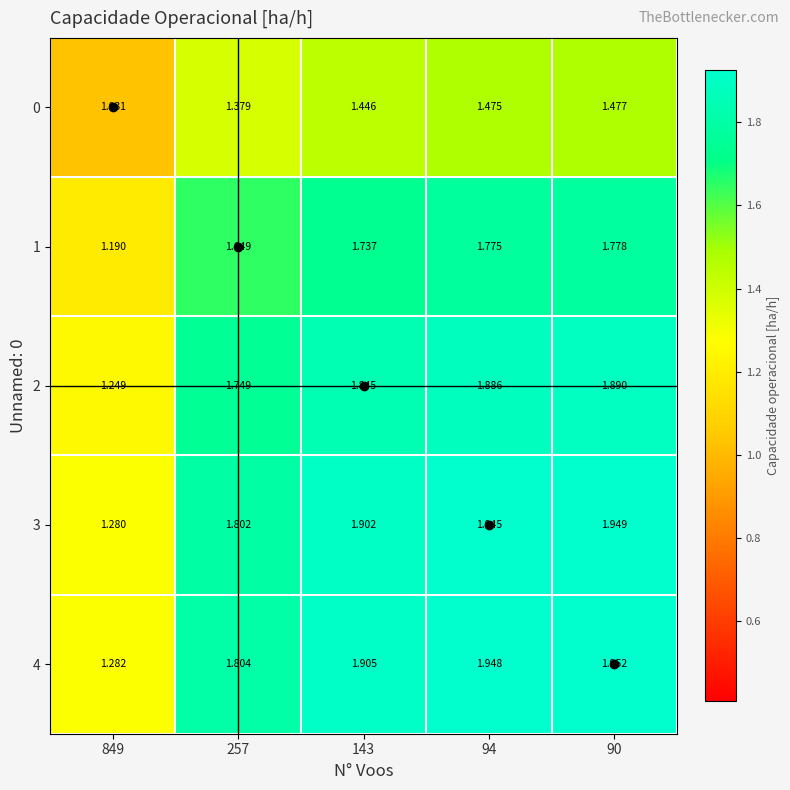

Is the value of 3 at 257 greater than the value of 1 at 257?

Yes